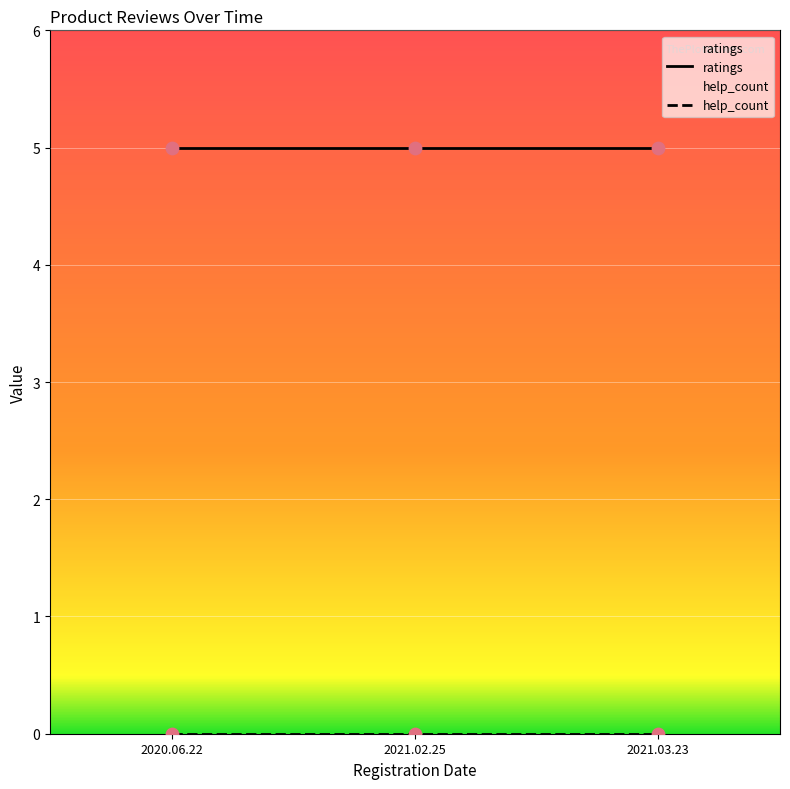

What are all the series names shown in the legend?

ratings, help_count